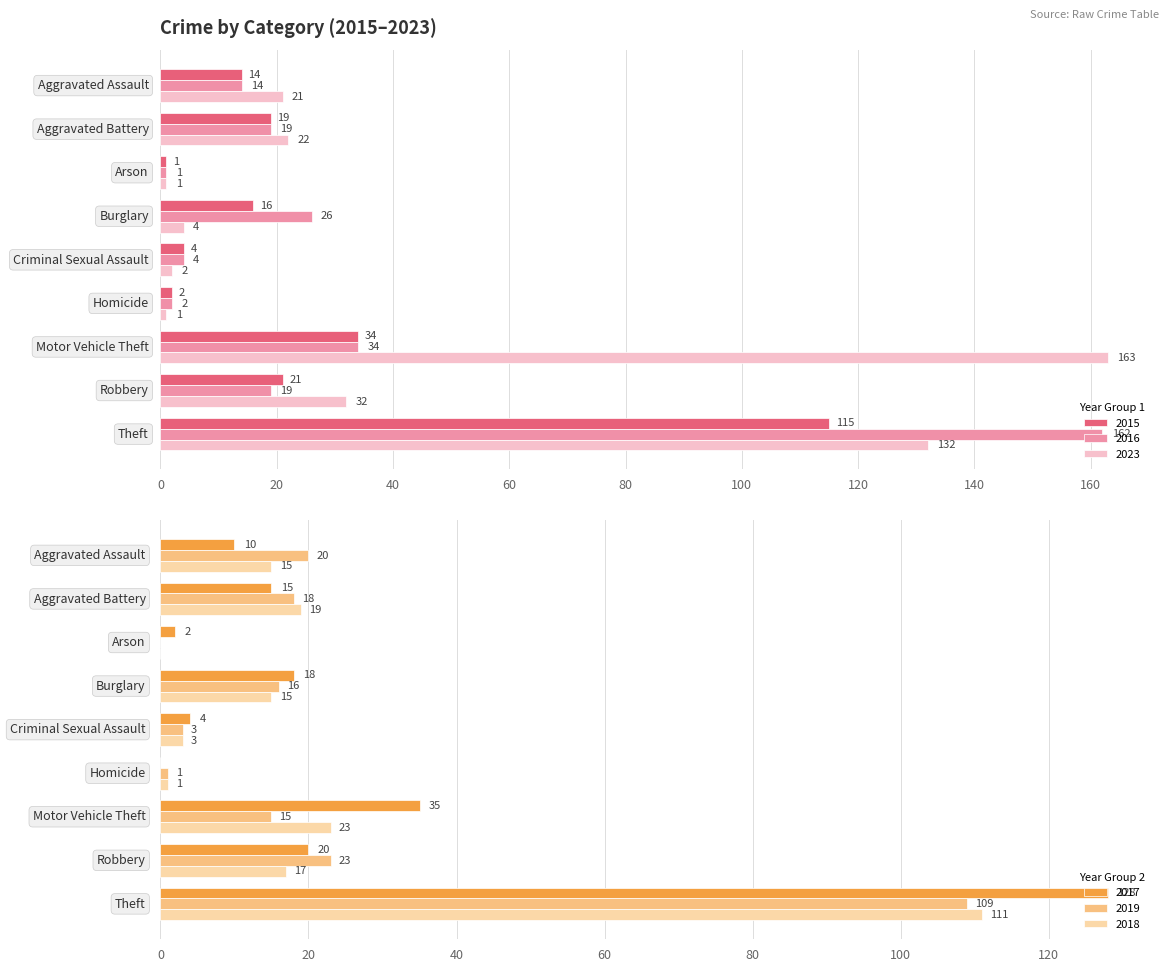

Rank the categories by 2015 value from highest to lowest.

Theft, Motor Vehicle Theft, Robbery, Aggravated Battery, Burglary, Aggravated Assault, Criminal Sexual Assault, Homicide, Arson